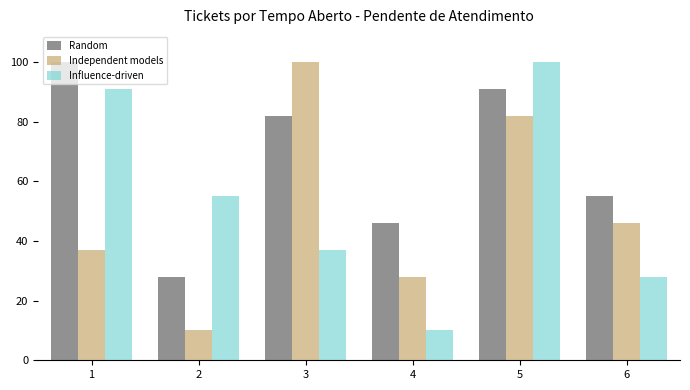

Which series has the largest total across all categories?

Random